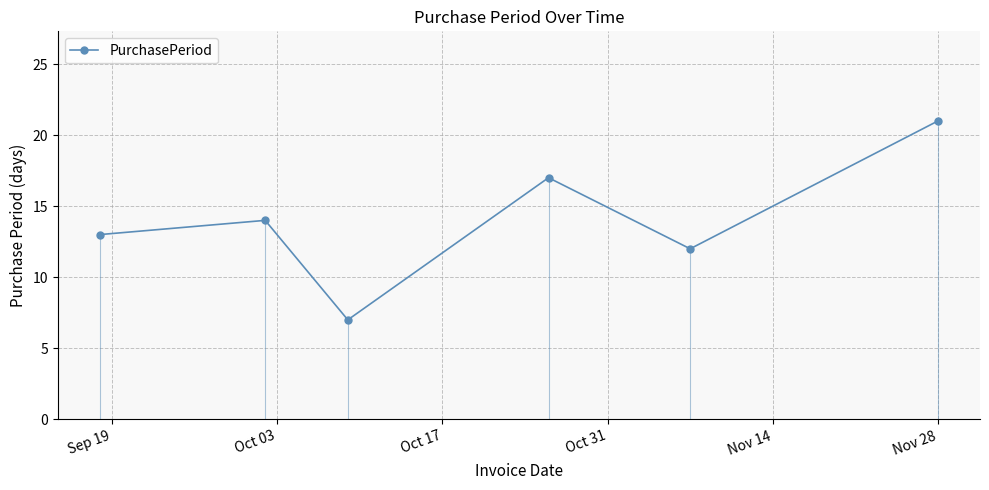

What is the difference between the maximum and minimum values?

14